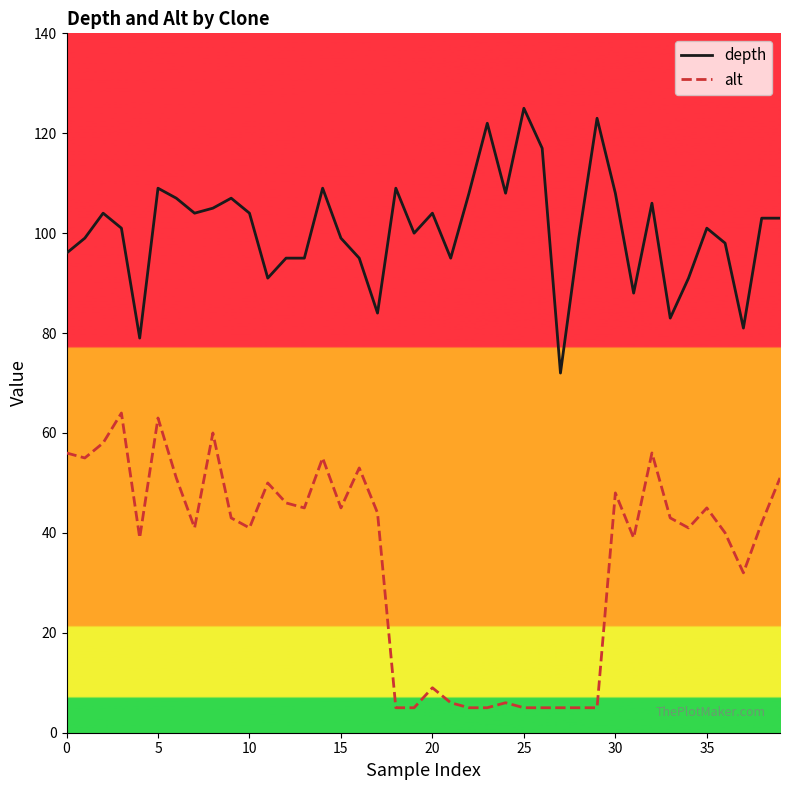

How many lines are shown in the chart?

2